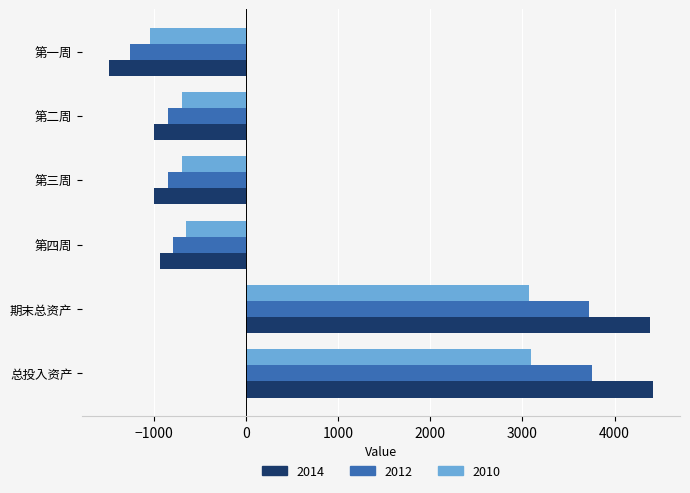

Count the number of categories in the chart.

6